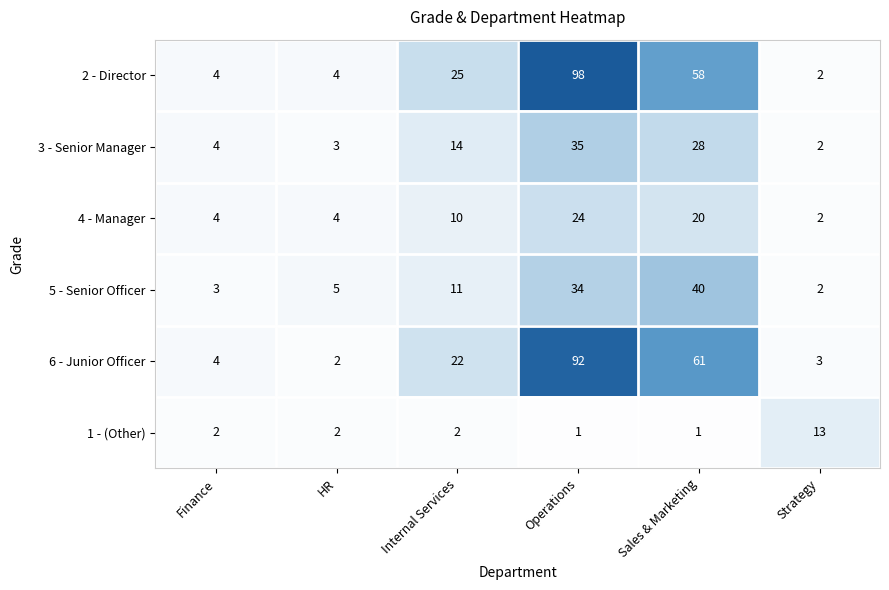

What is the sum of the 6 - Junior Officer values at HR and Strategy?

5